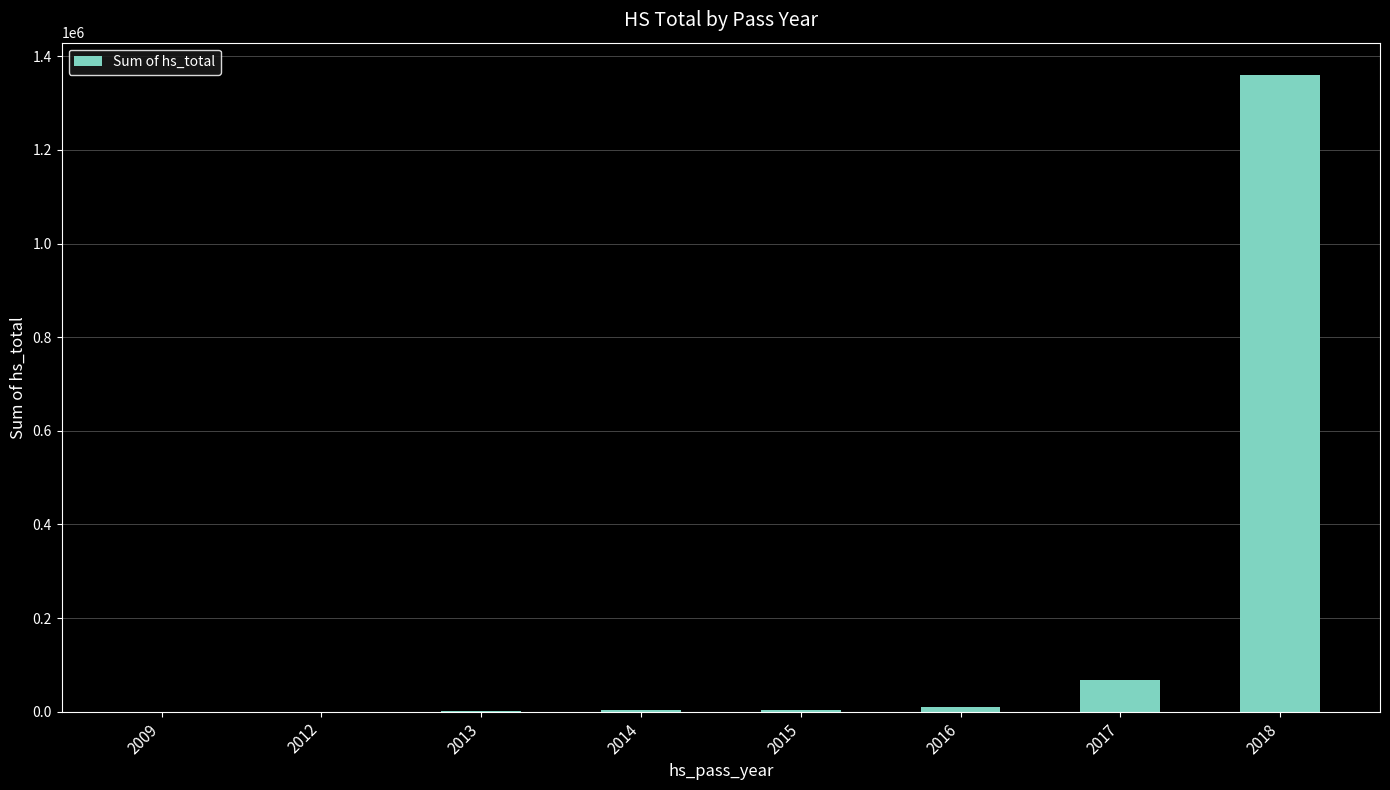

What is the greatest value displayed?

1361116